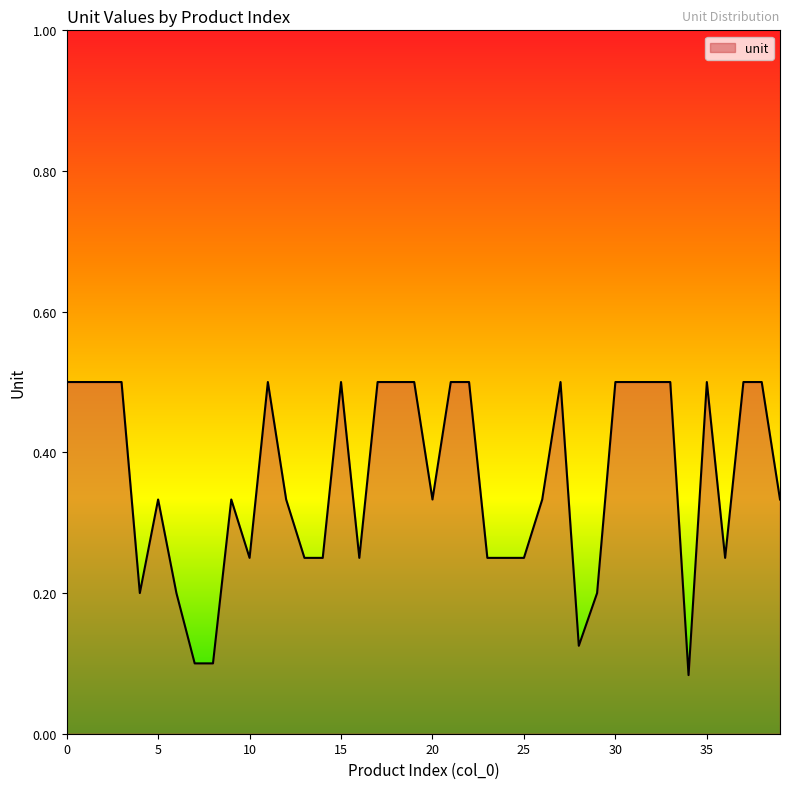

What is the difference between the maximum and minimum values?

0.4